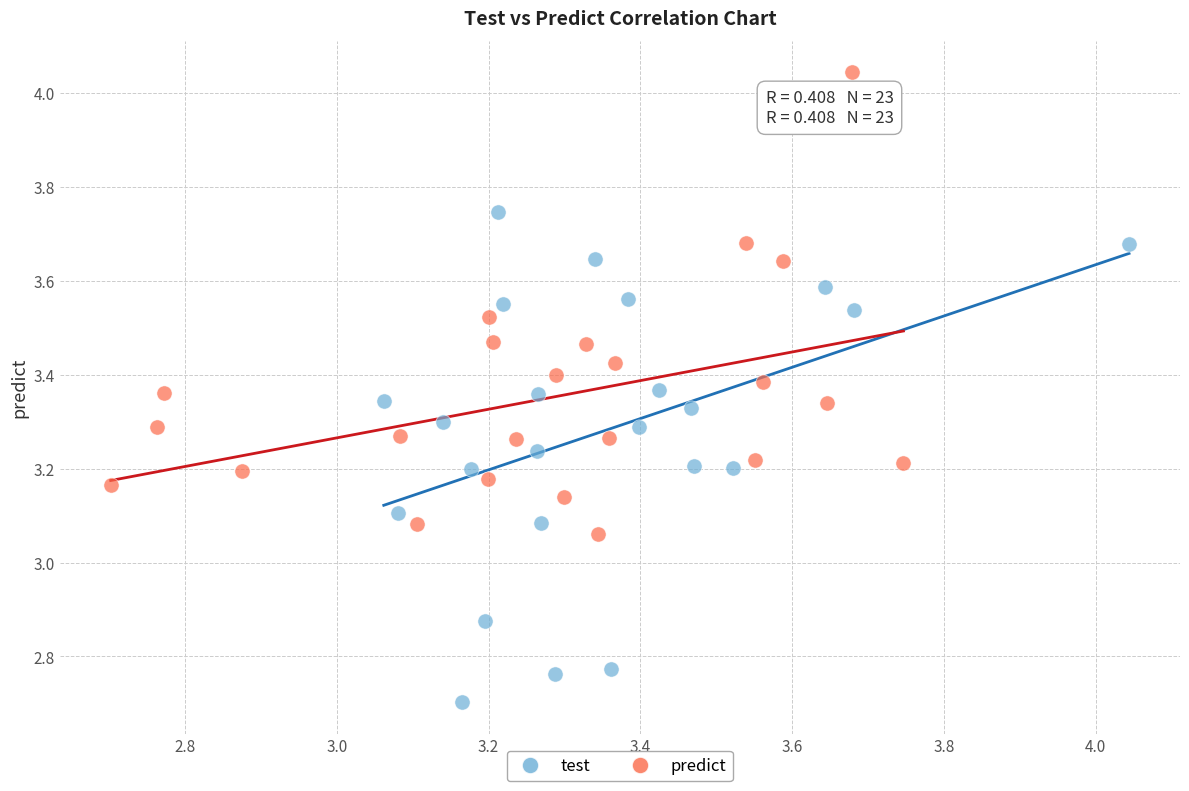

Which series reaches the maximum Y coordinate?

predict